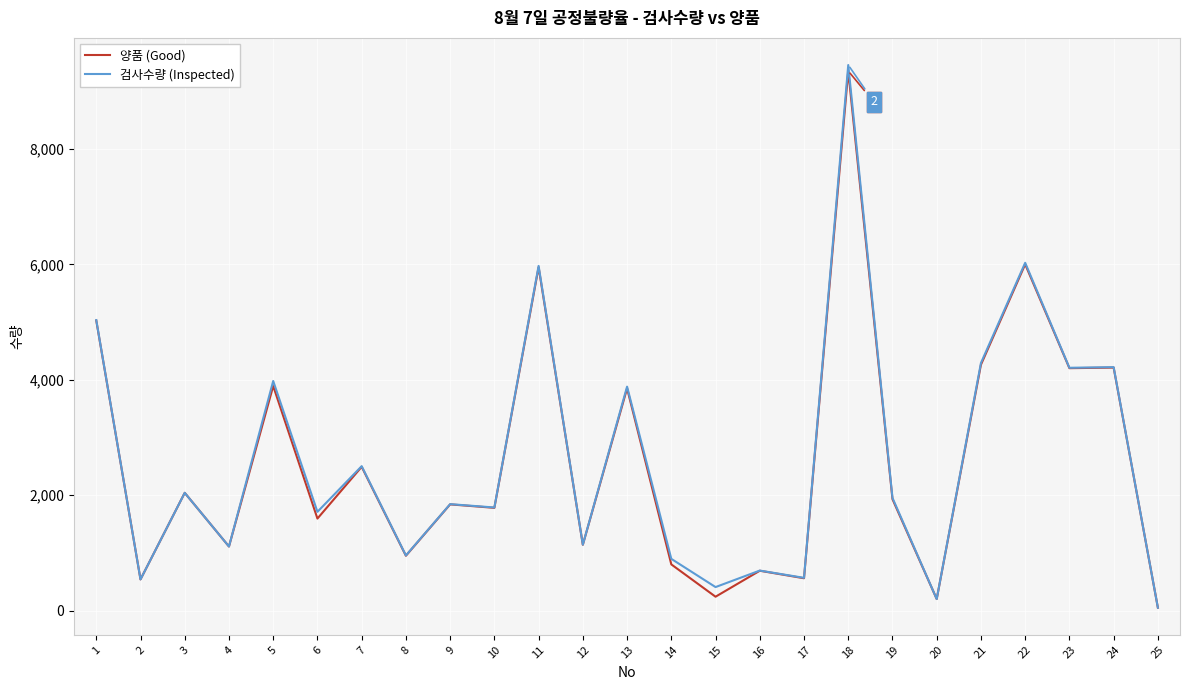

The value of 양품 (Good) at 24 is 5575. True or false?

False